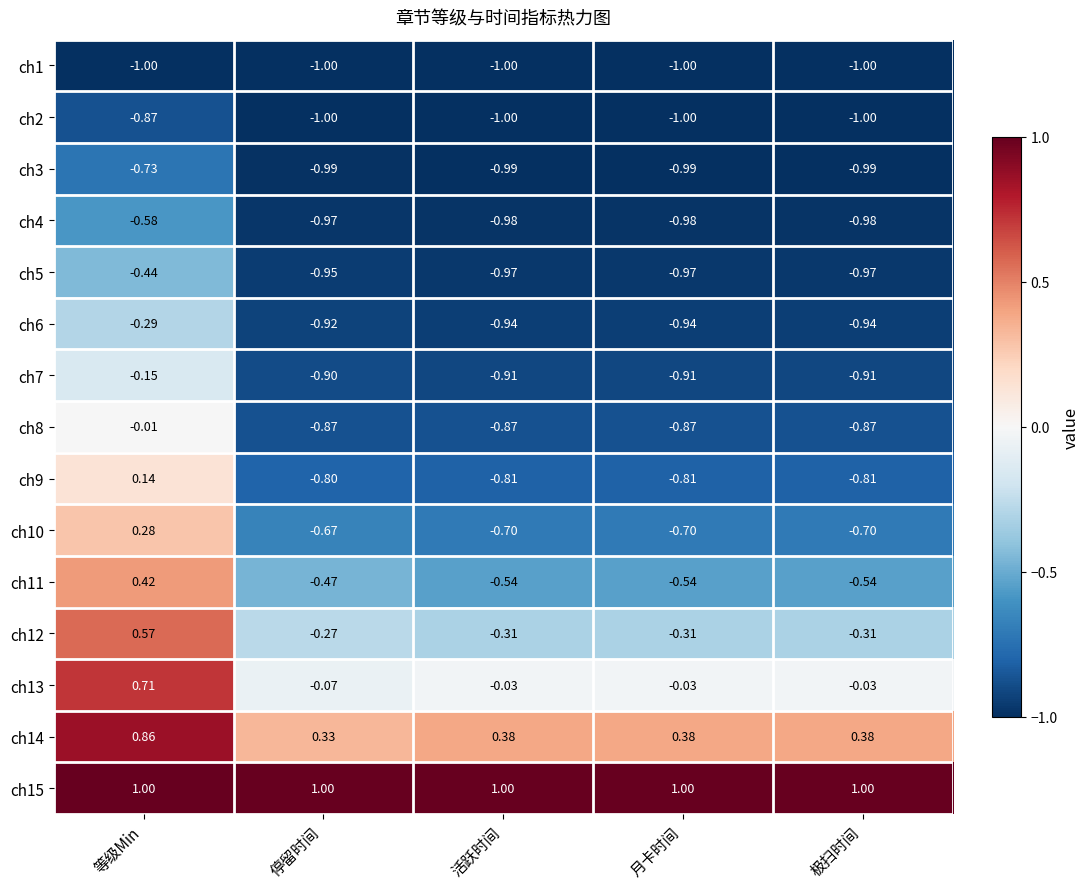

Is the value of ch9 at 等级Min greater than the value of ch5 at 月卡时间?

Yes